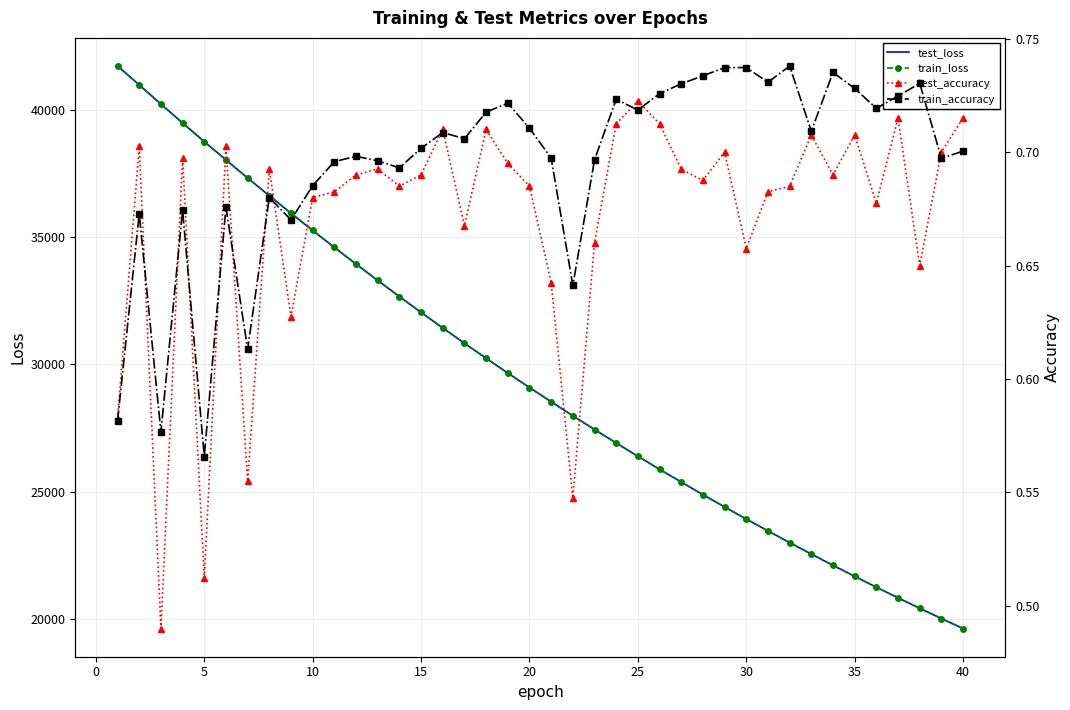

The value of test_loss at 35 is 21684.1. True or false?

True